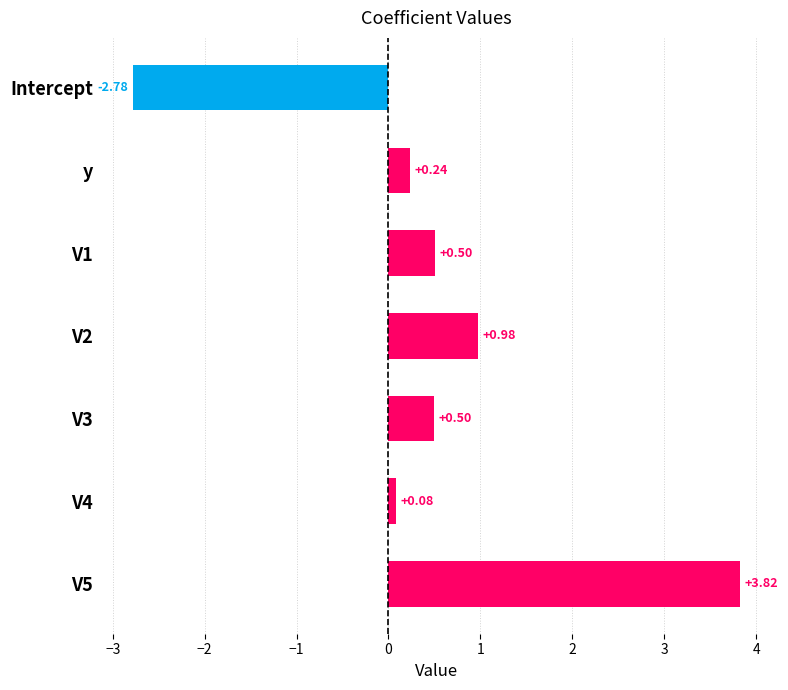

Which category has the lowest value across all series?

Intercept